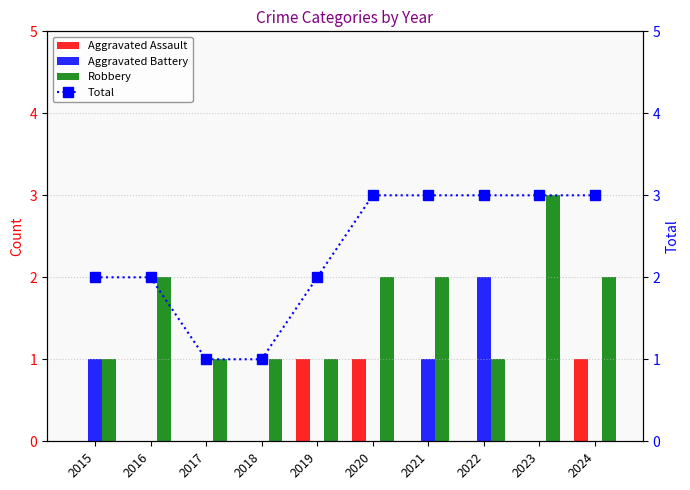

What is the difference between the second highest and second lowest values in the Total series?

2